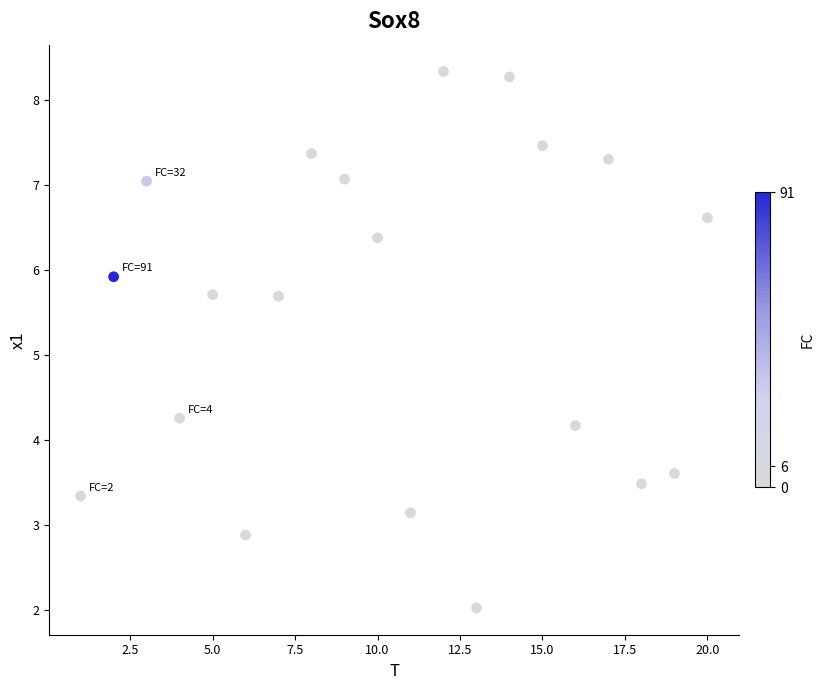

What is the range of Y values (max minus min)?

6.3